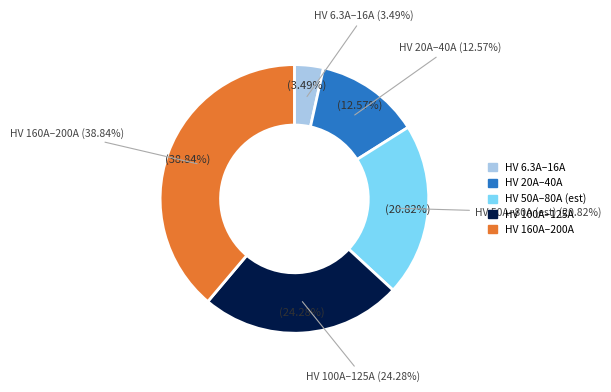

Which has a higher value, HV 40A or HV 16A?

HV 40A